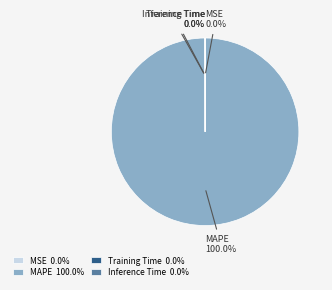

Does any single category account for the majority?

Yes